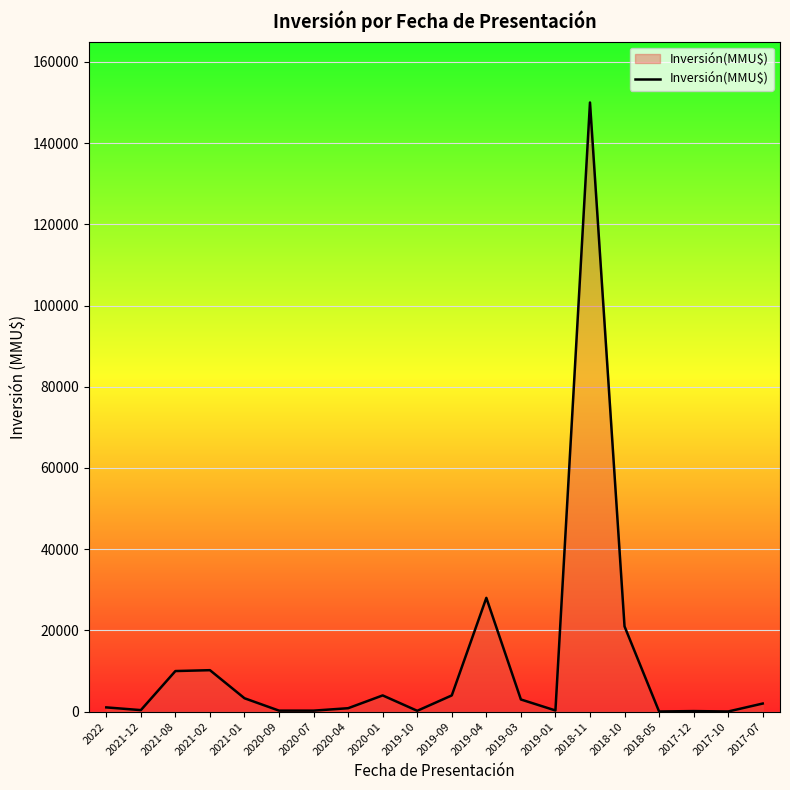

What is the difference between the maximum and minimum values?

149960